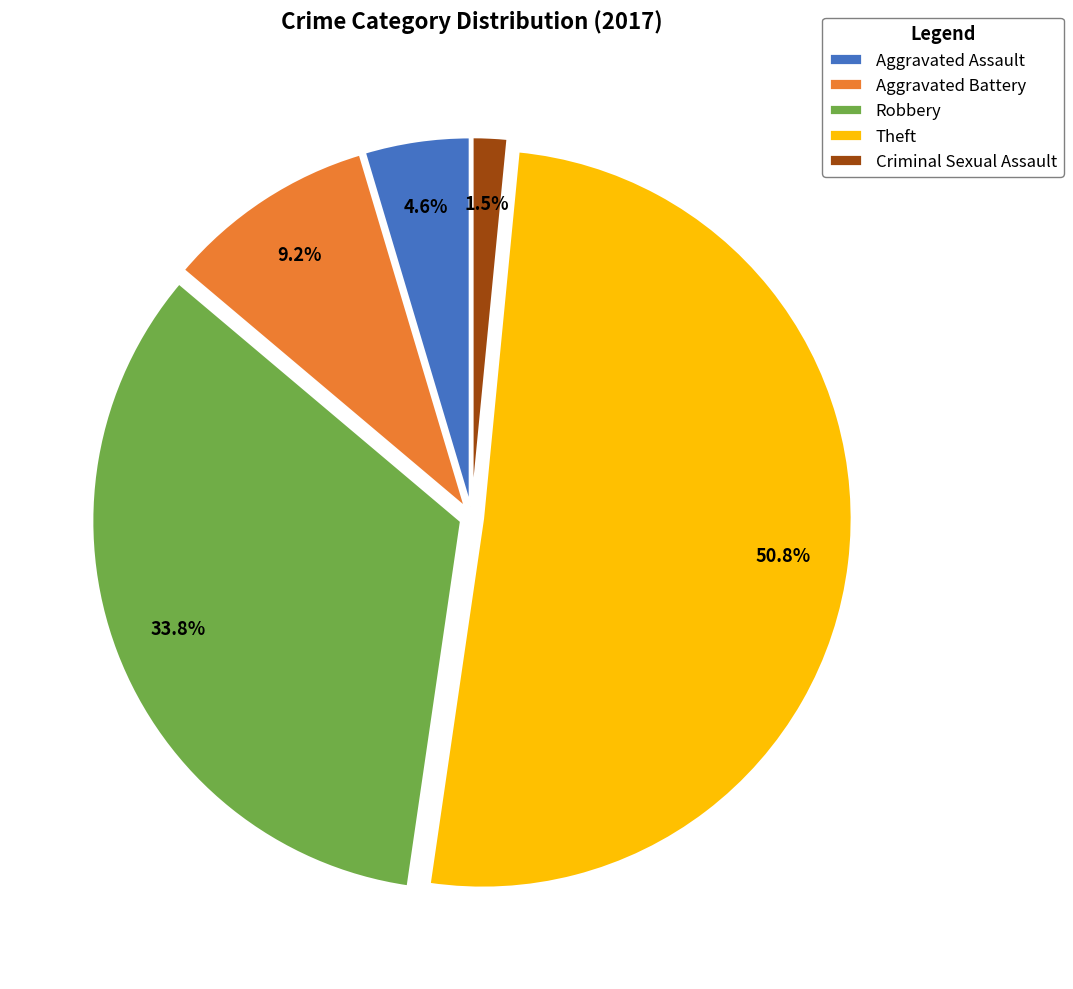

To the nearest percent, what is the combined percentage of Aggravated Assault and Theft?

55%